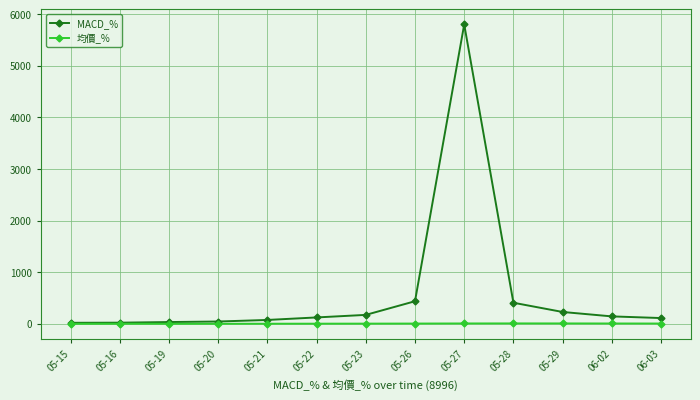

What is the greatest value displayed?

5798.9